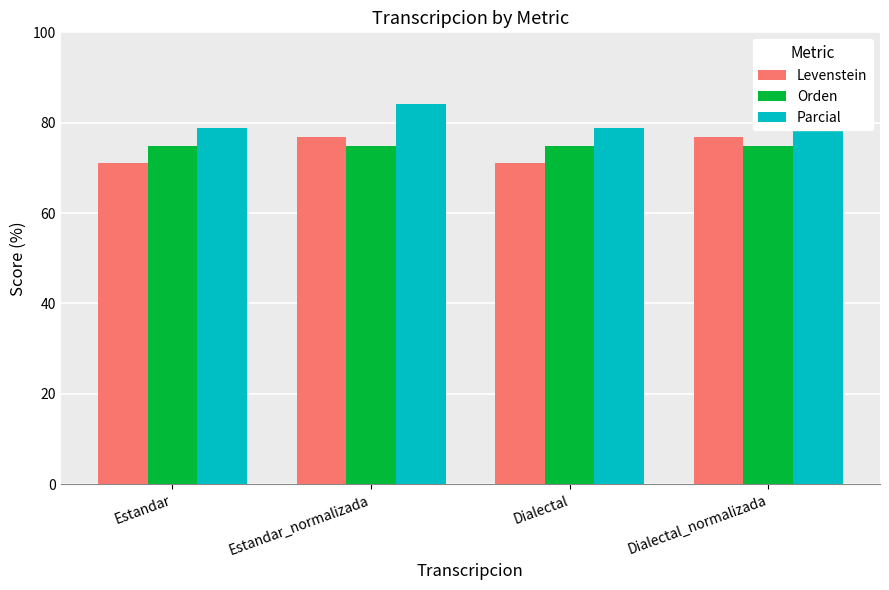

At Estandar, list the series in order from smallest to largest.

Levenstein, Orden, Parcial